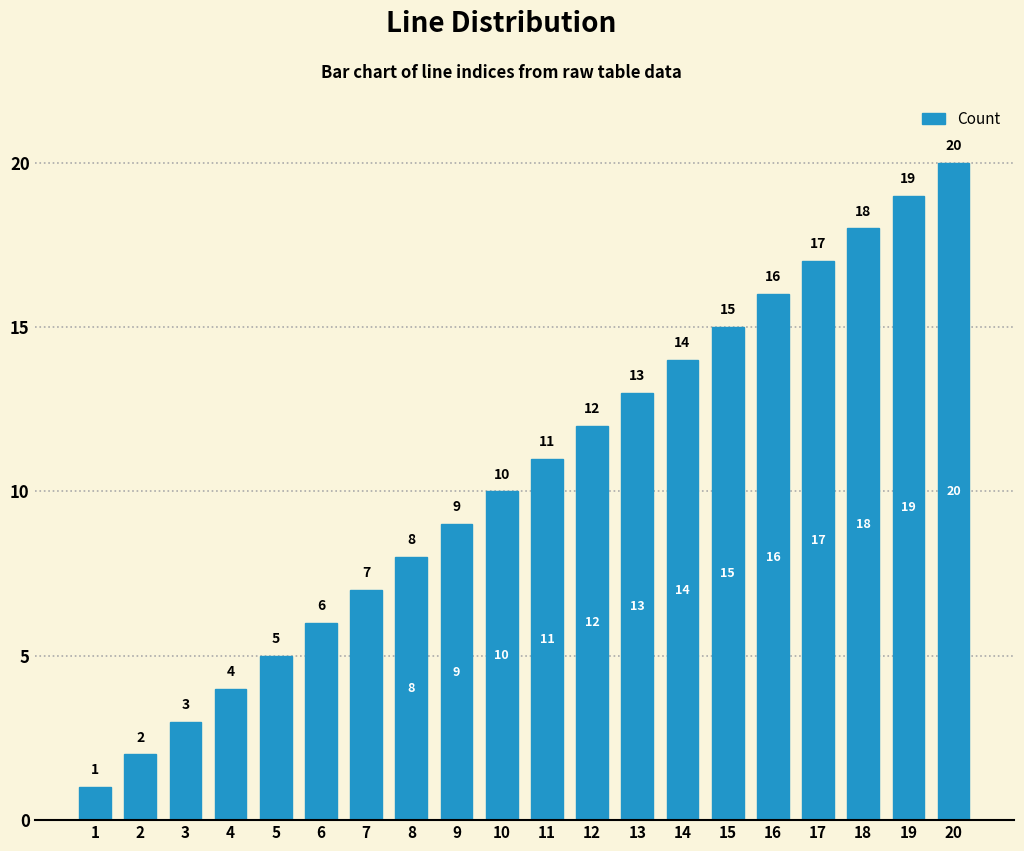

The value at 9 is 5. True or false?

False